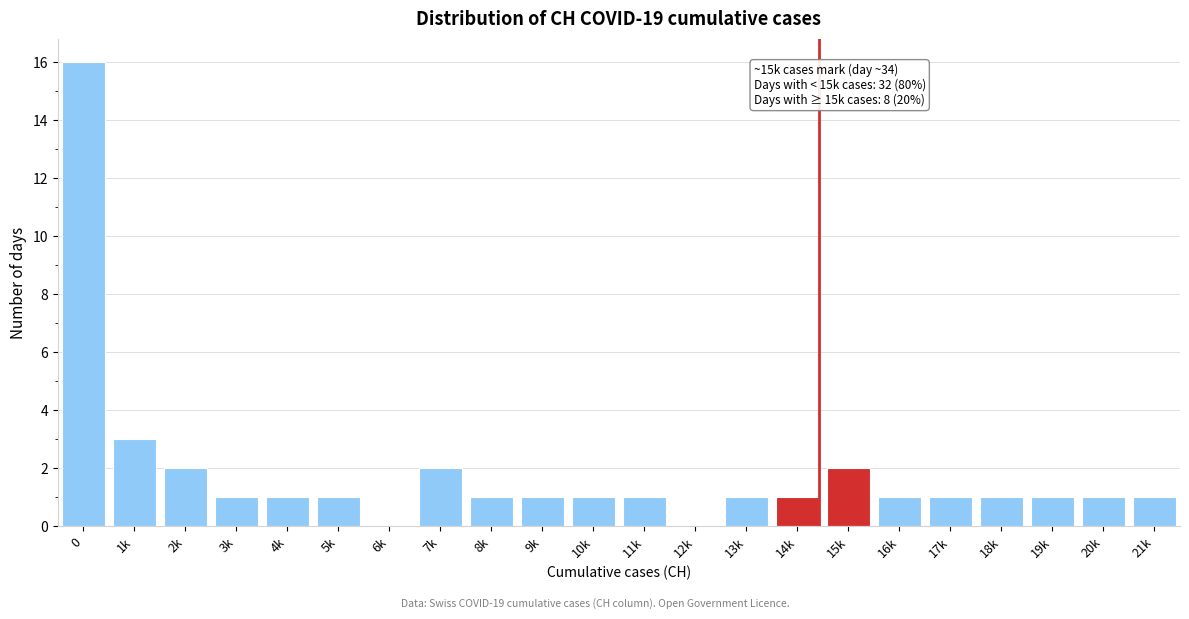

Reading right to left, transcribe all the data shown in this chart.

21k=1	20k=1	19k=1	18k=1	17k=1	16k=1	15k=2	14k=1	13k=1	12k=0	11k=1	10k=1	9k=1	8k=1	7k=2	6k=0	5k=1	4k=1	3k=1	2k=2	1k=3	0=16